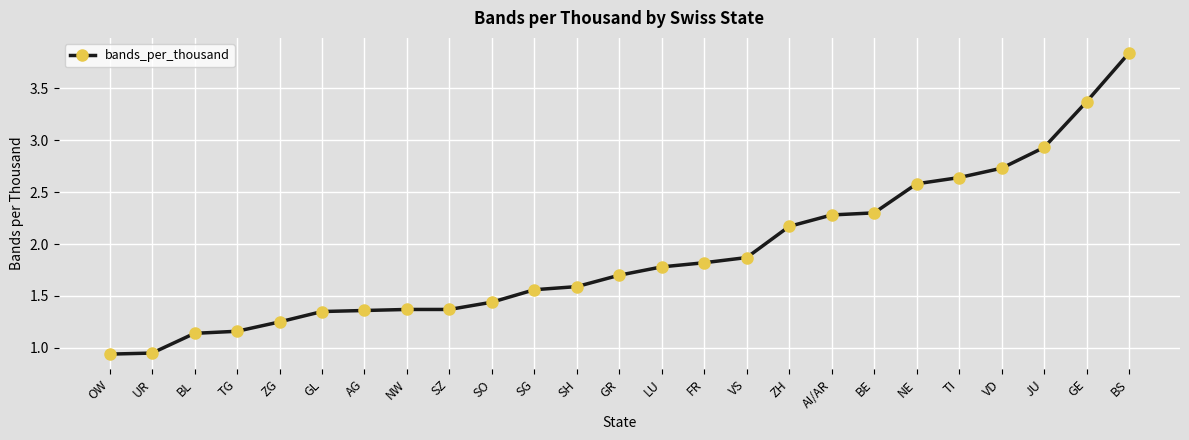

At which category does the chart reach its peak across all series?

BS